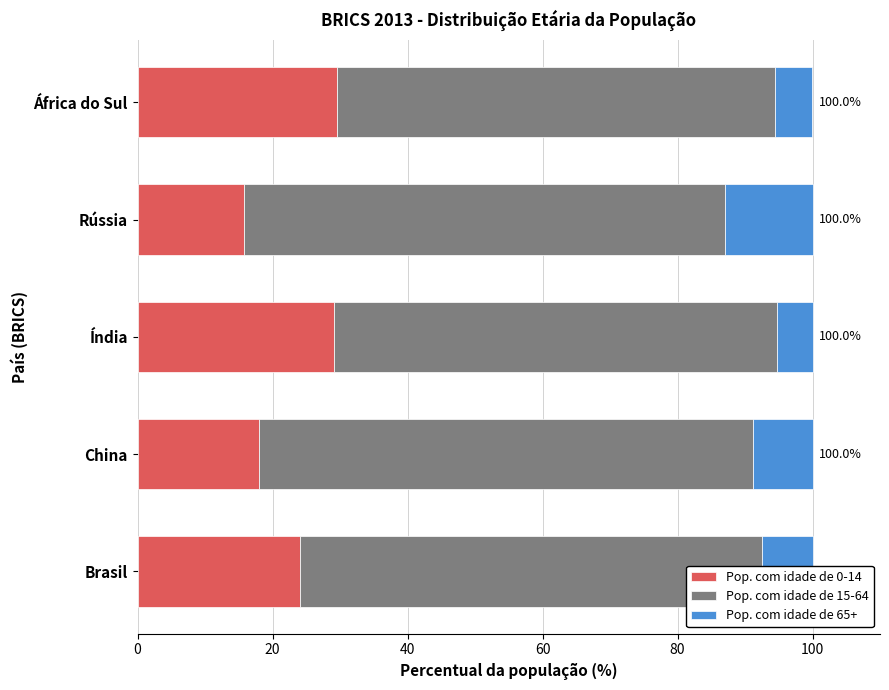

What is the maximum value for Pop. com idade de 0-14?

29.5